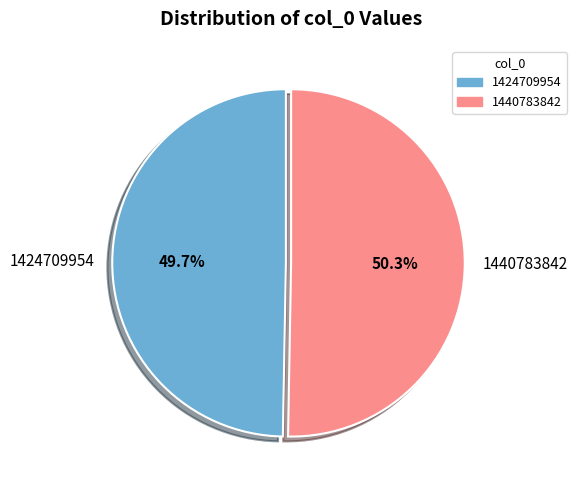

Count the number of slices in the pie.

2